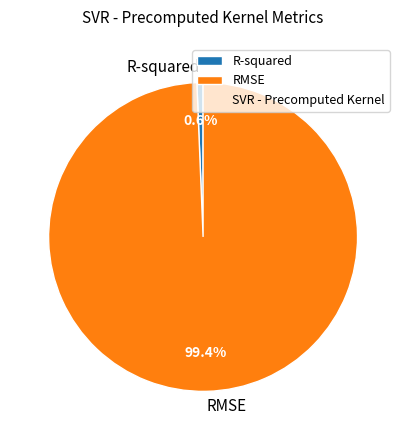

Which category has the biggest portion of the pie?

RMSE